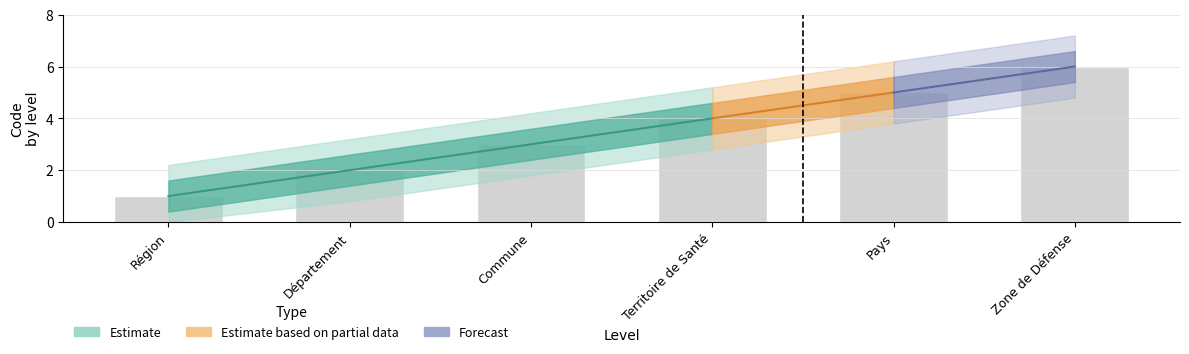

Does the chart contain any negative values?

No